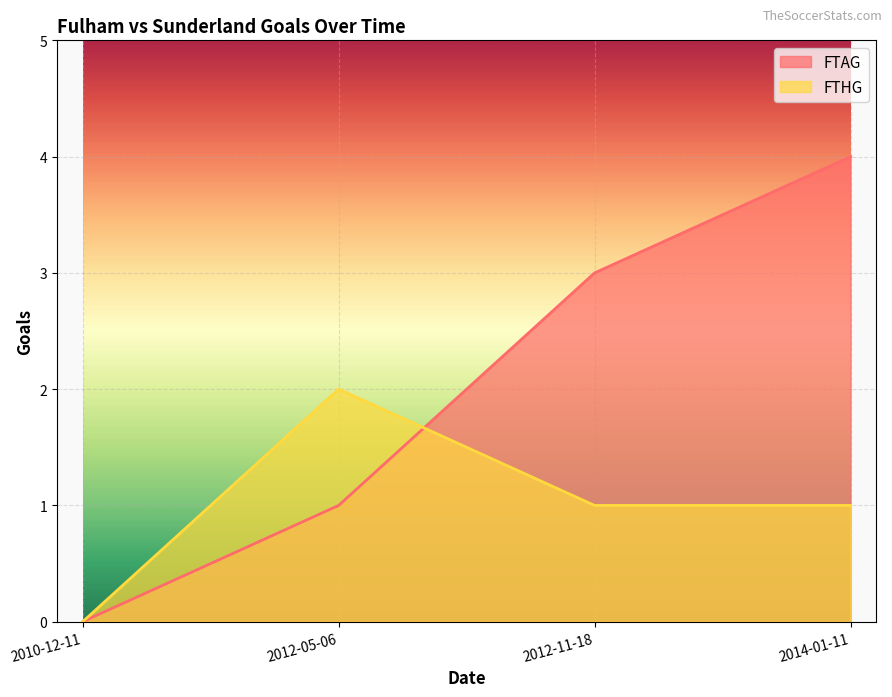

Rank the series at 2012-11-18 from highest to lowest value.

FTAG, FTHG